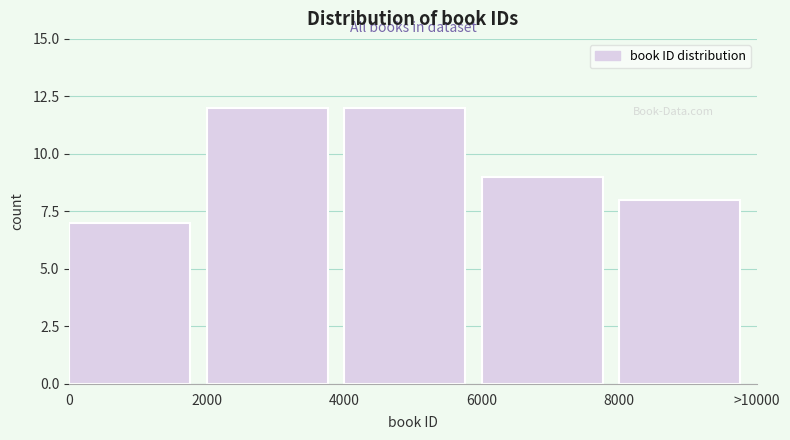

Reading left to right, what are all the values shown in this chart?

0=7	2000=12	4000=12	6000=9	8000=8